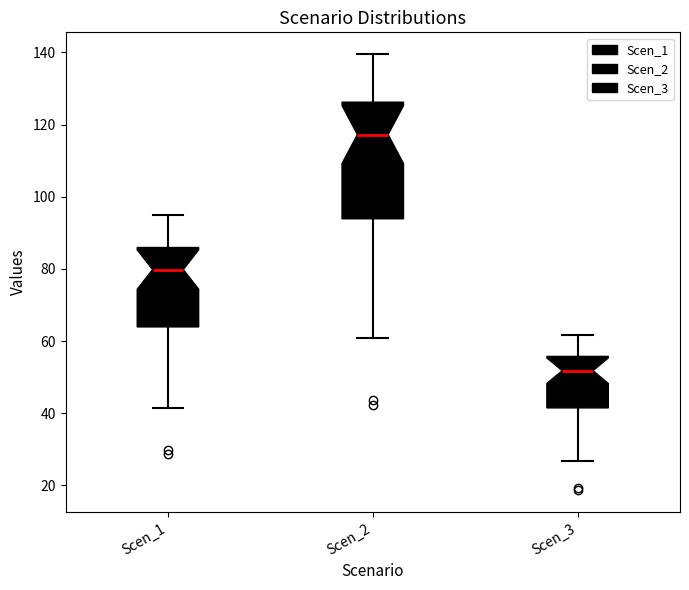

Where is the upper edge of the box for Scen_2 on the y-axis? The values are not printed on the chart, so give them approximately, as read against the axis.

126